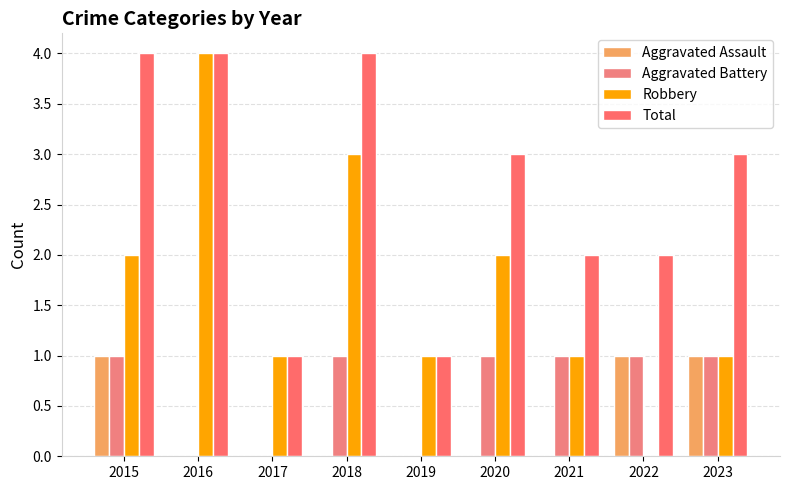

What is the total value across all series at 2018?

8